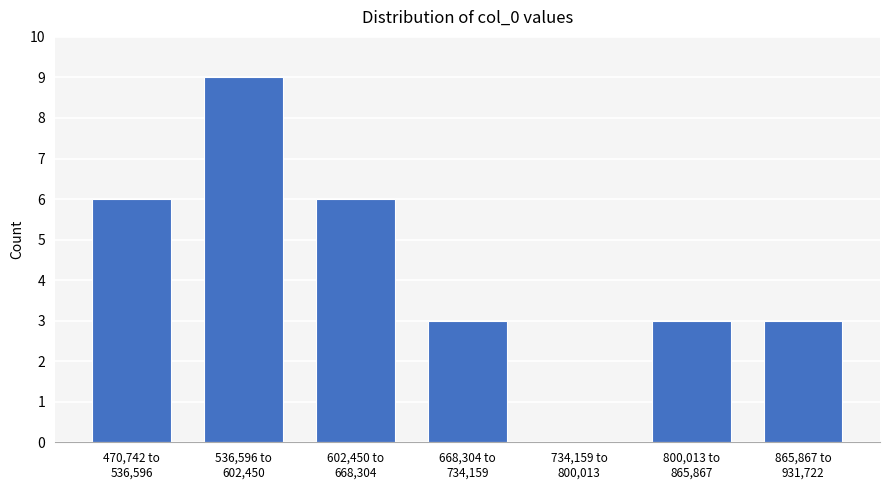

What is the sum of all values?

30